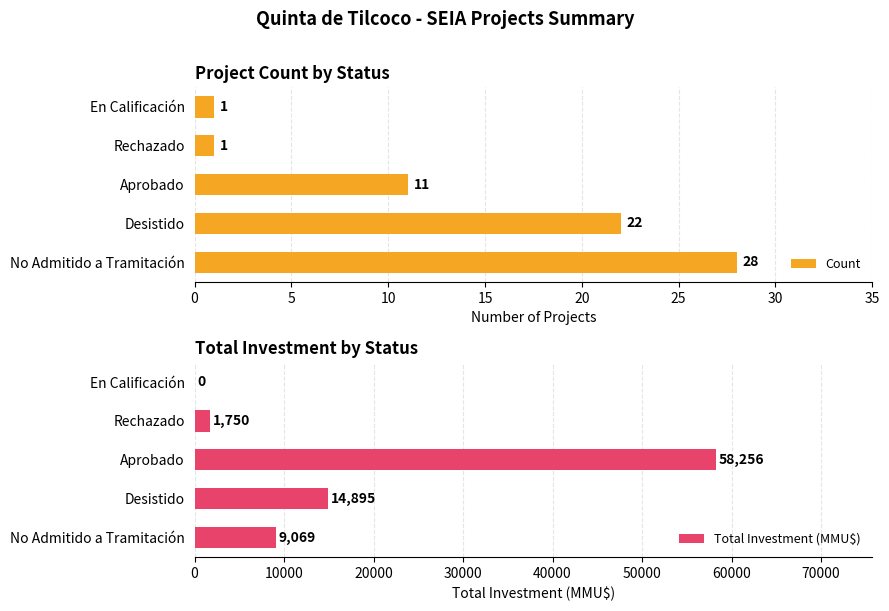

What is the sum of all Count values?

63